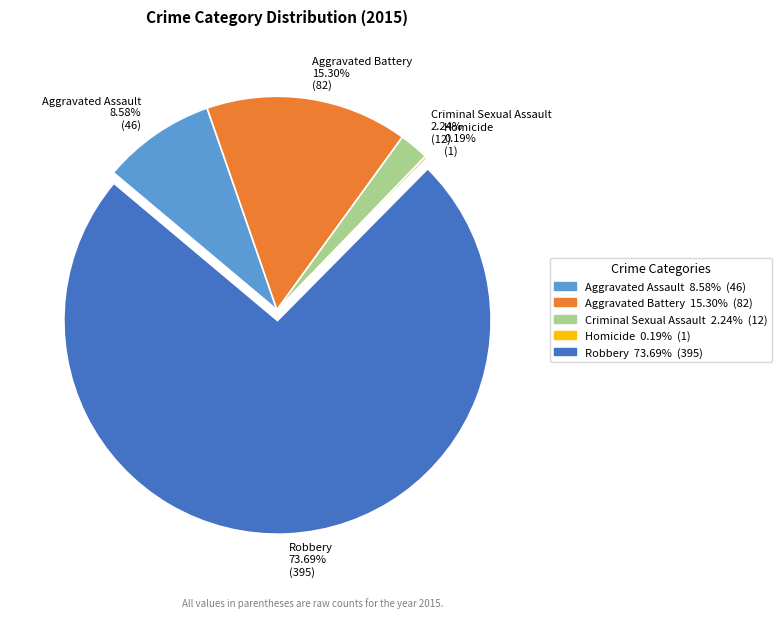

What portion of the pie excludes Robbery?

26.3%